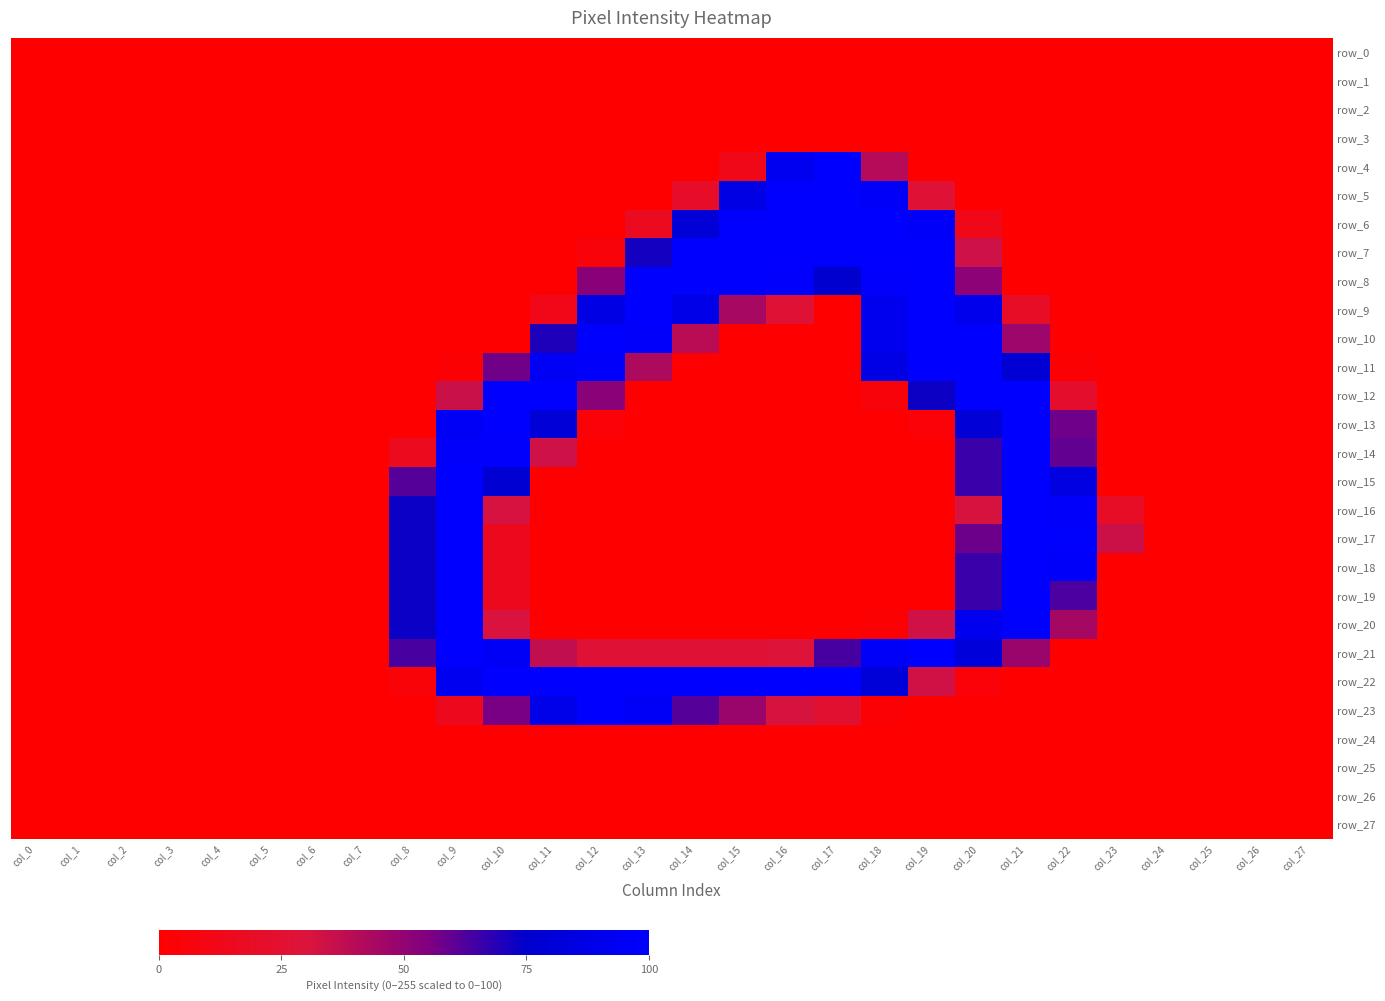

Is it true that row_13 equals 0.0 at col_8?

True